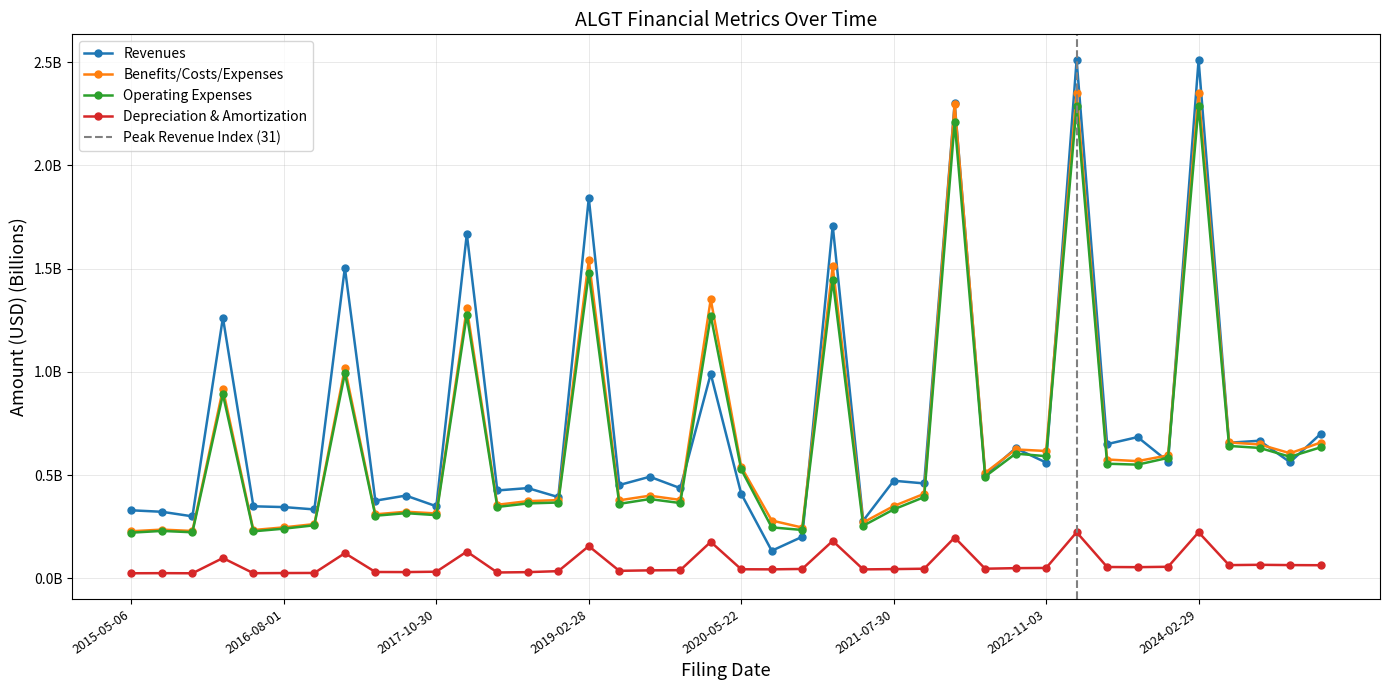

What is the label of the 6th point from the left?

2016-08-01